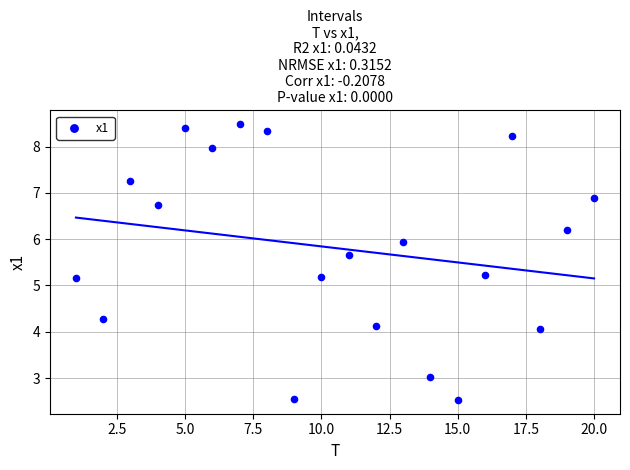

What is the range of X values (max minus min)?

19.0